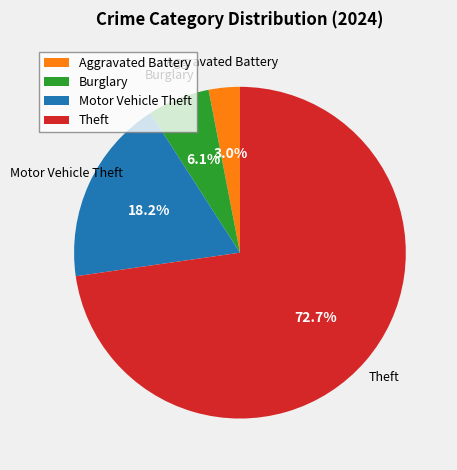

Does any single category account for the majority?

Yes